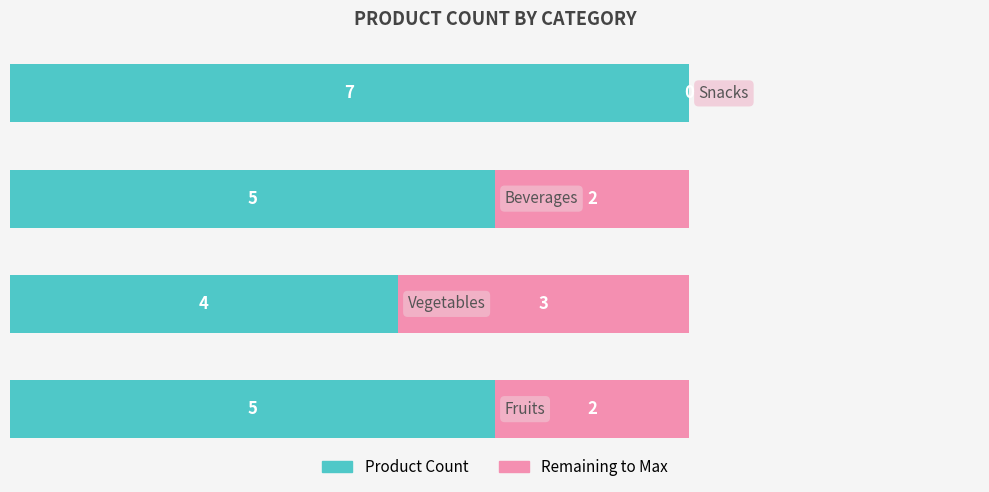

How many Product Count values are between 5 and 7?

3